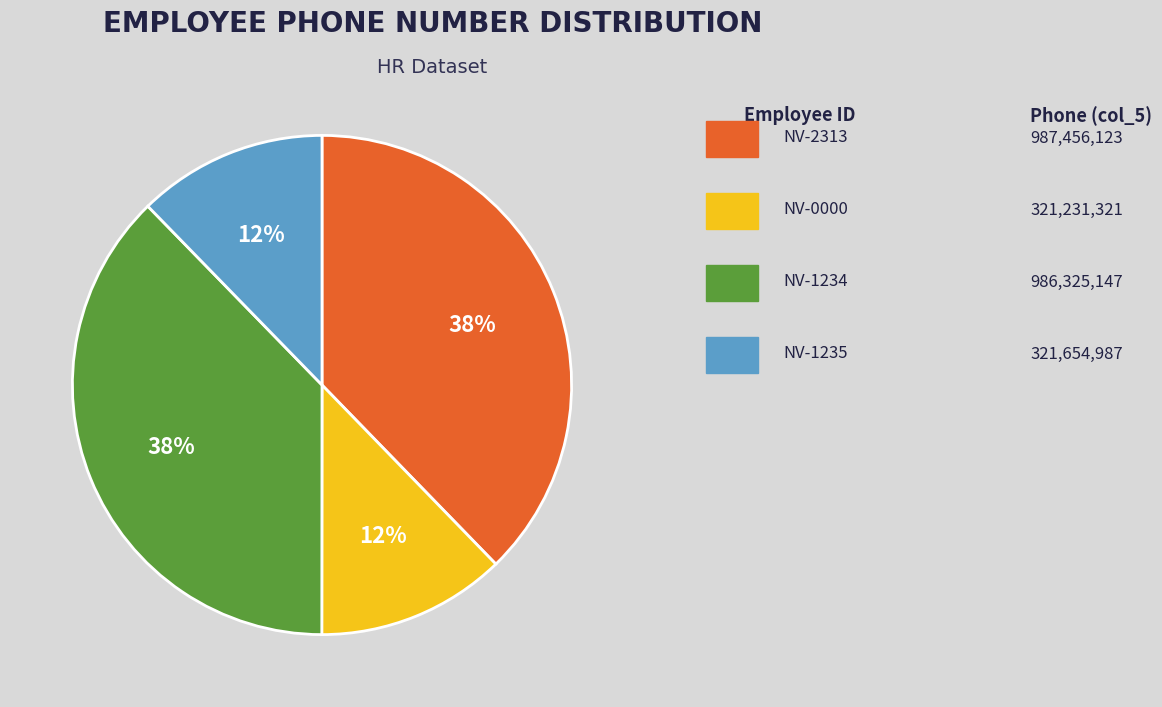

Is there any slice that represents more than half of the pie?

No